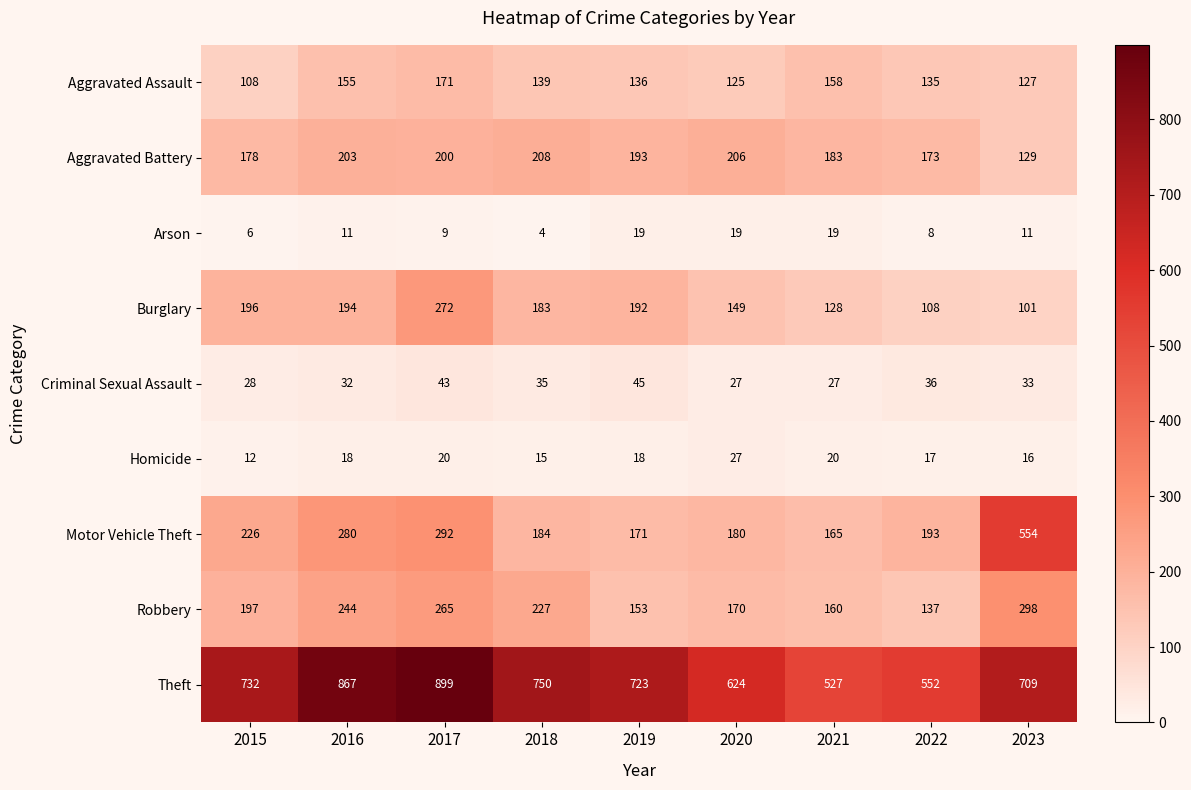

Rank the series by their maximum value, from highest to lowest.

Theft, Motor Vehicle Theft, Robbery, Burglary, Aggravated Battery, Aggravated Assault, Criminal Sexual Assault, Homicide, Arson